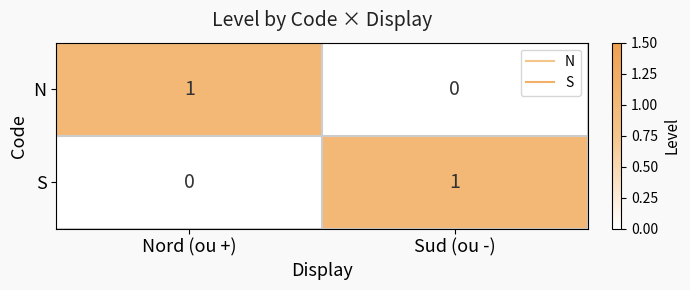

List the labels in order of N value, smallest first.

Sud (ou -), Nord (ou +)